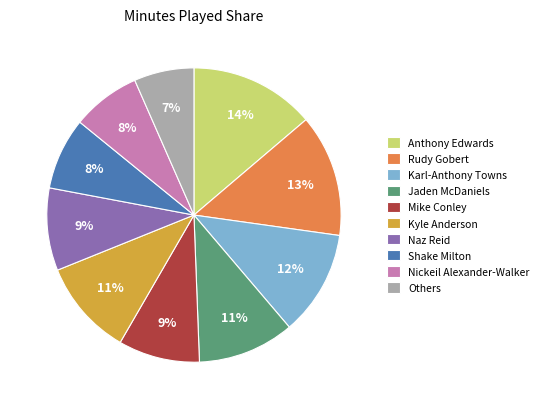

Which has a higher value, Mike Conley or Rudy Gobert?

Rudy Gobert